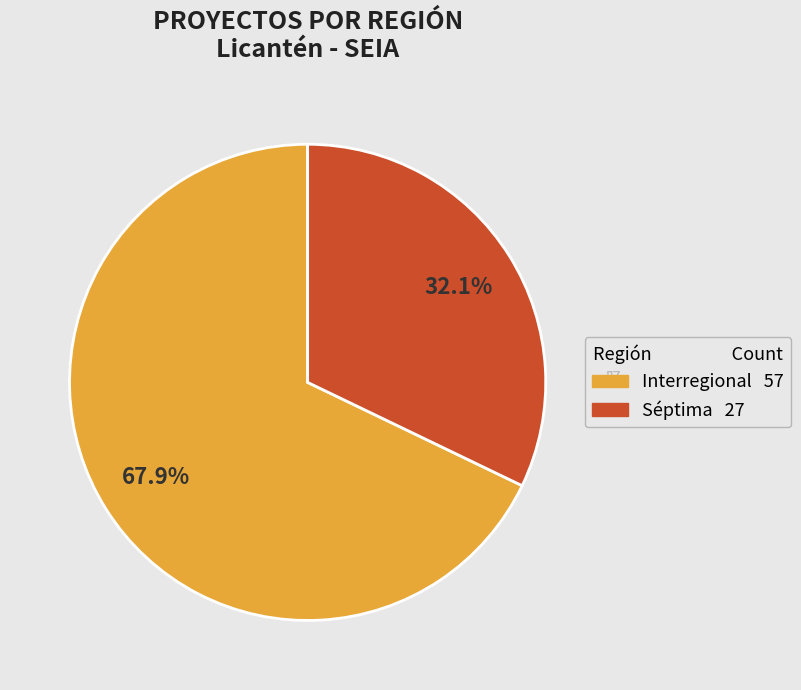

What is the ratio of the value at Séptima to the value at Interregional?

0.5